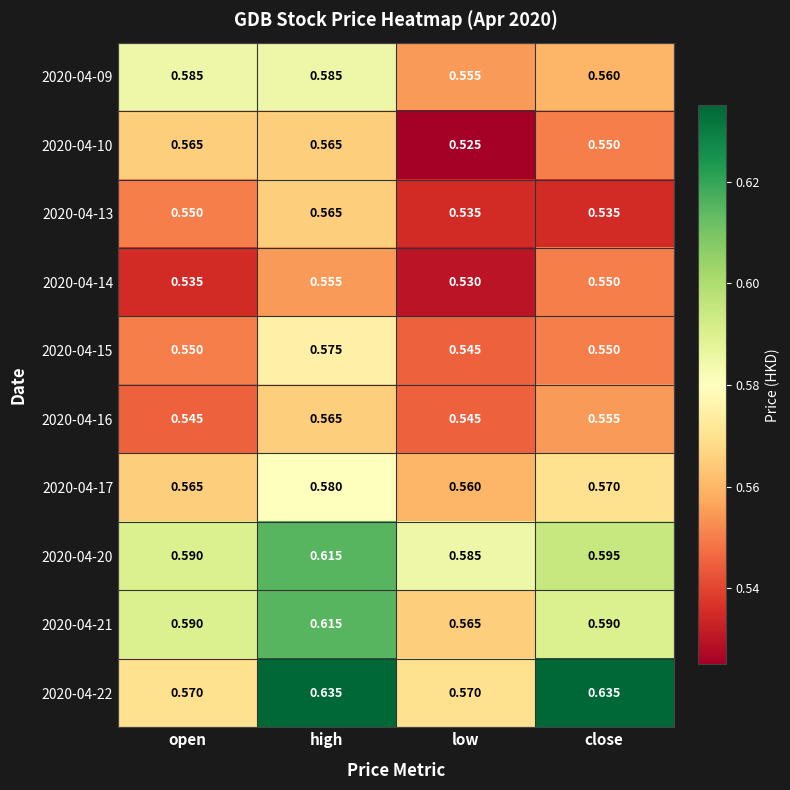

Is the value of 2020-04-13 at low greater than the value of 2020-04-22 at open?

No